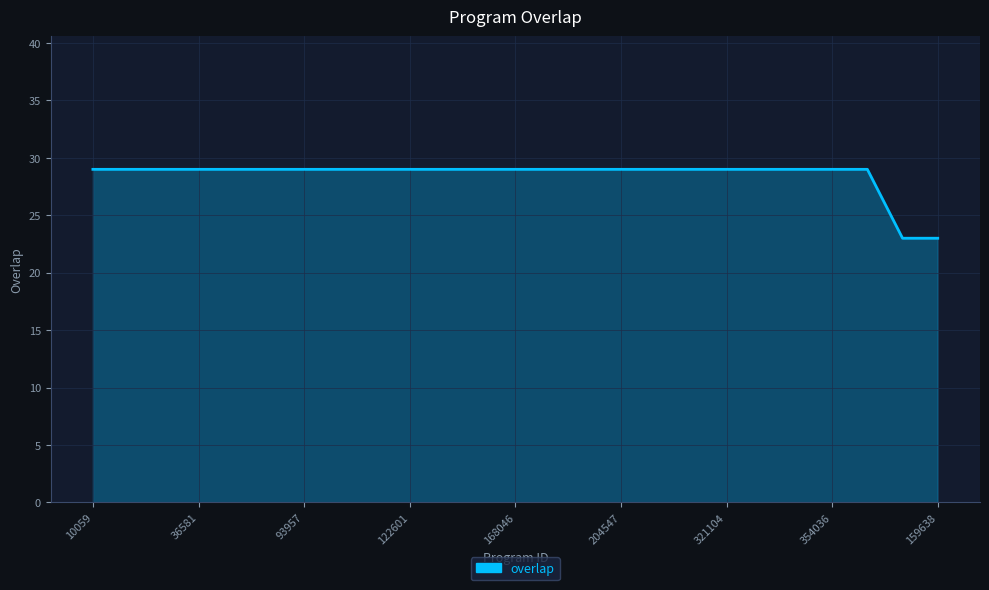

What is the smallest value displayed?

23